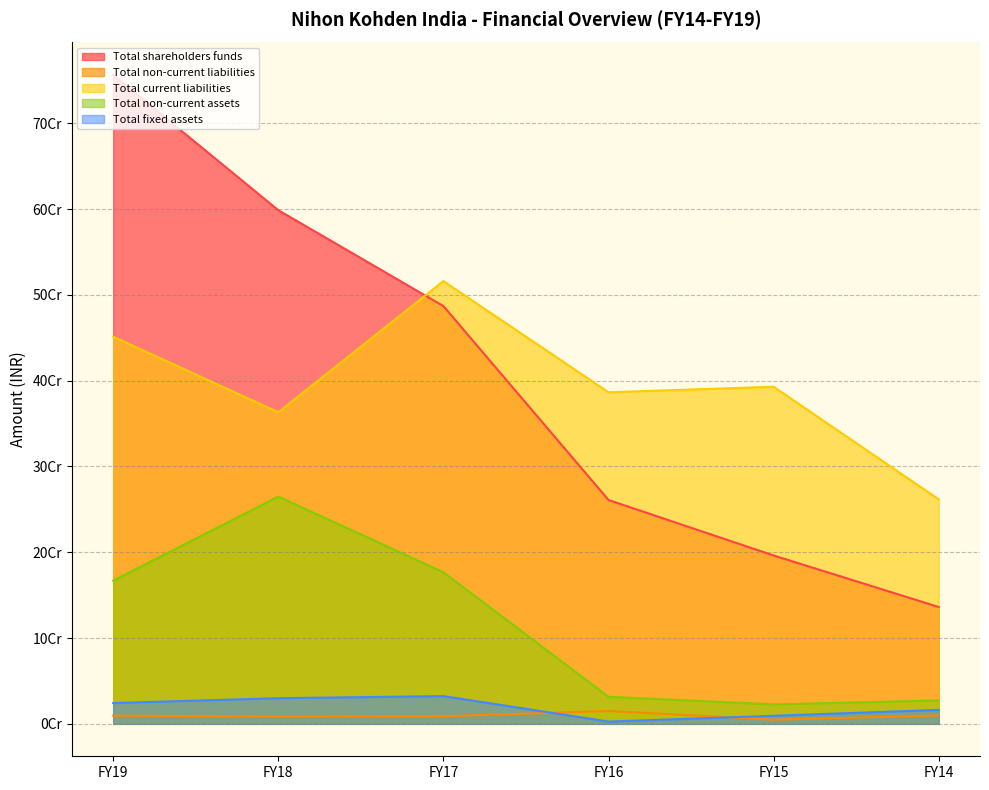

The value of Total current liabilities at FY19 is 227180133. True or false?

False